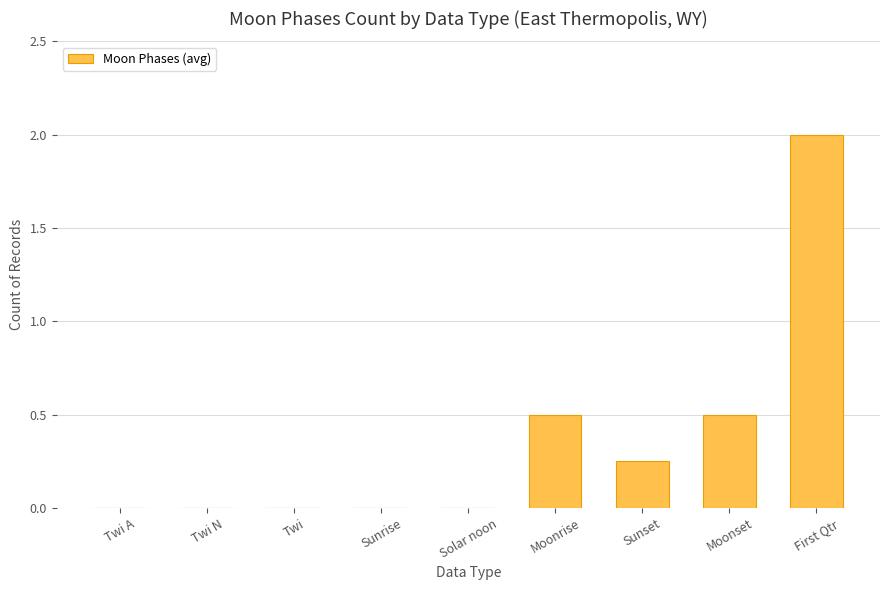

What is the change in value from Solar noon to First Qtr?

+2.0